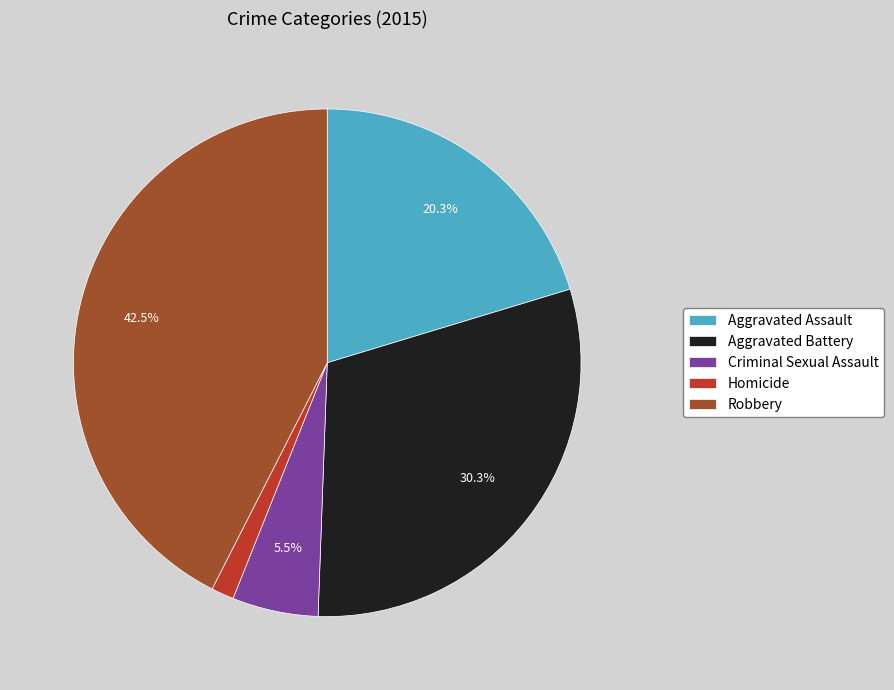

Which category has the smallest portion of the pie?

Homicide